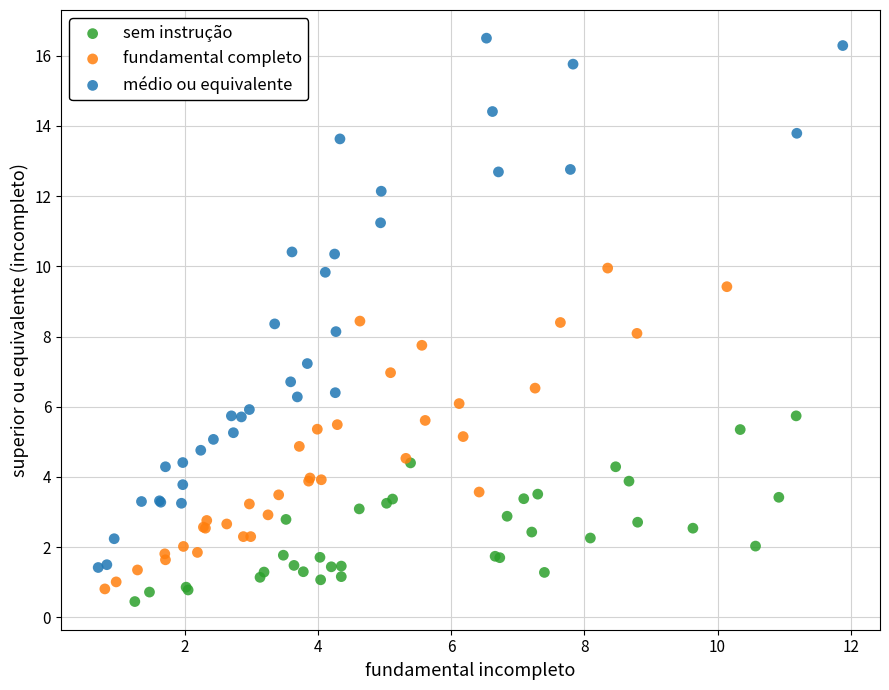

Which series contains the highest Y value?

médio ou equivalente